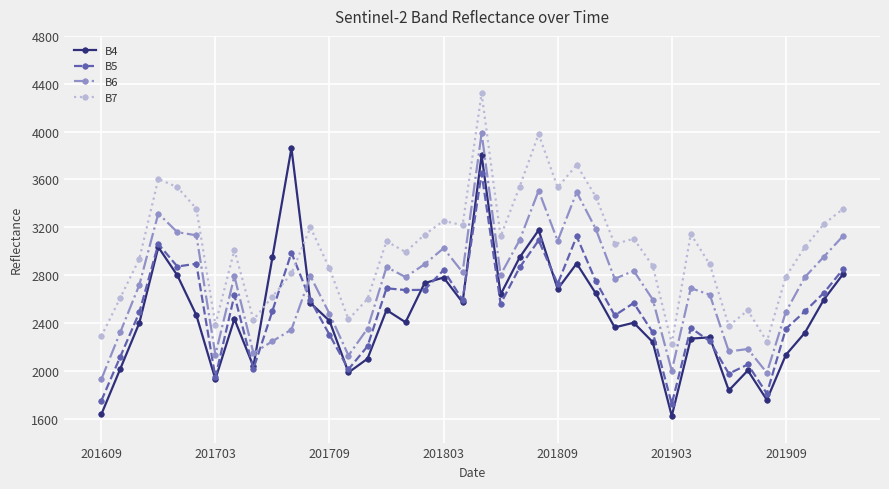

What is the greatest value displayed?

4319